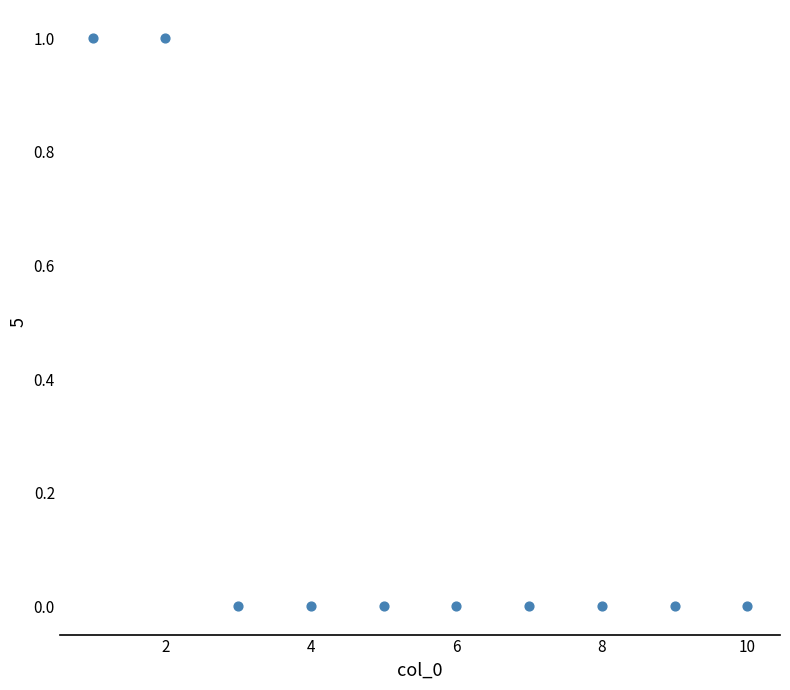

What is the average X value?

6